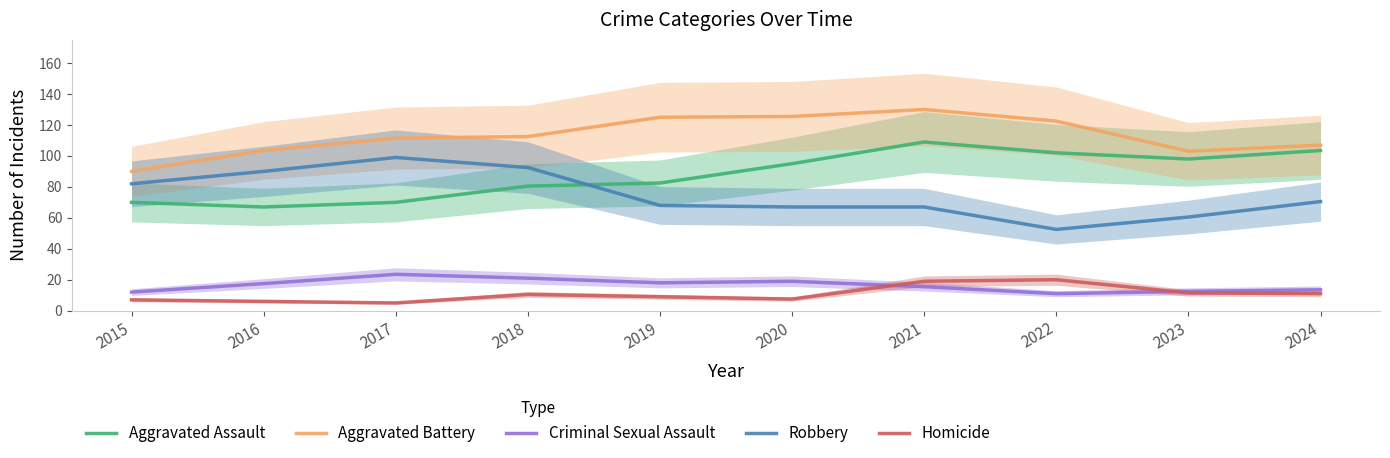

Rank the series by their maximum value, from highest to lowest.

Aggravated Battery, Aggravated Assault, Robbery, Criminal Sexual Assault, Homicide